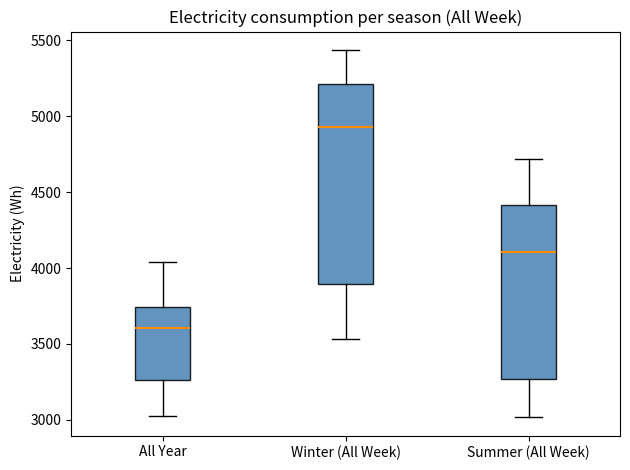

Which box is the tallest, from its lower edge to its upper edge?

Winter (All Week)